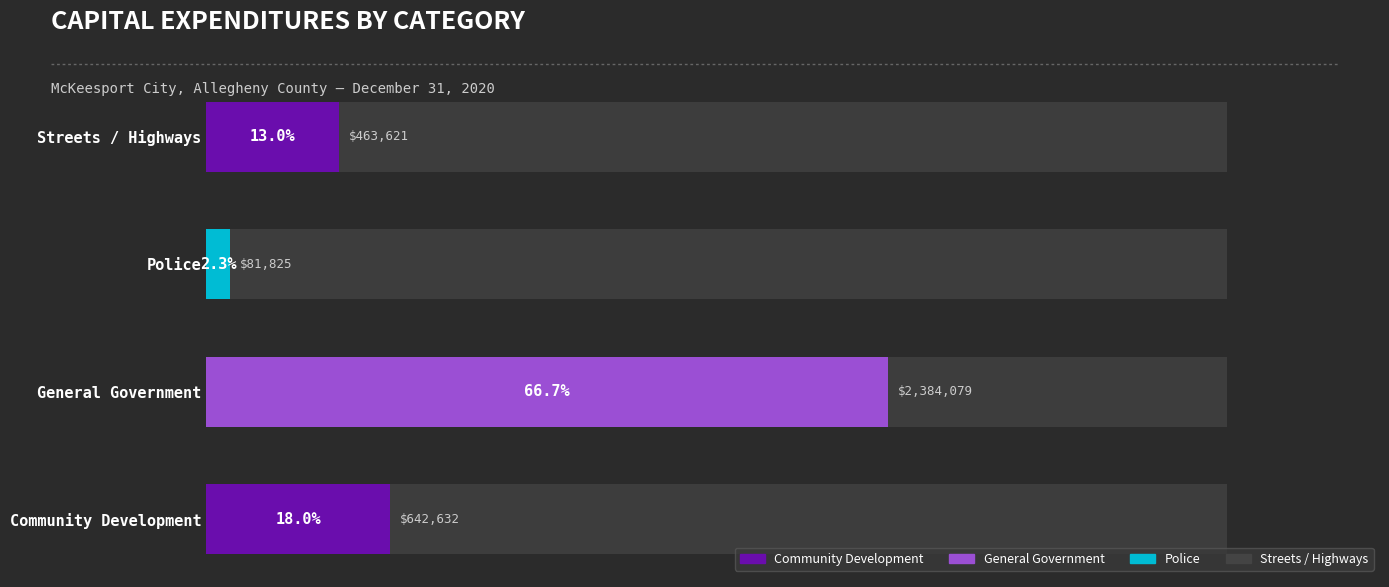

What is the difference between the maximum and minimum values?

64.4